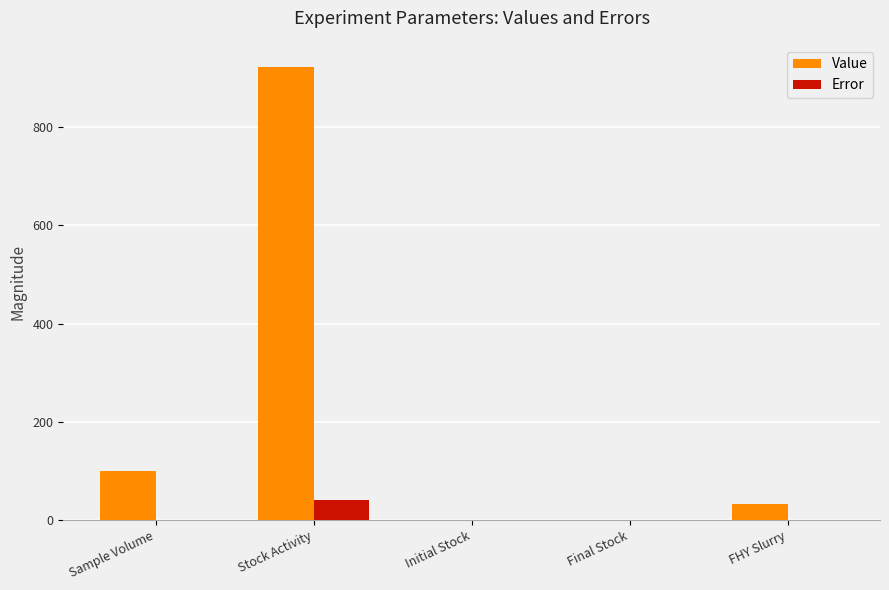

At which label does Value reach its peak?

Stock Activity